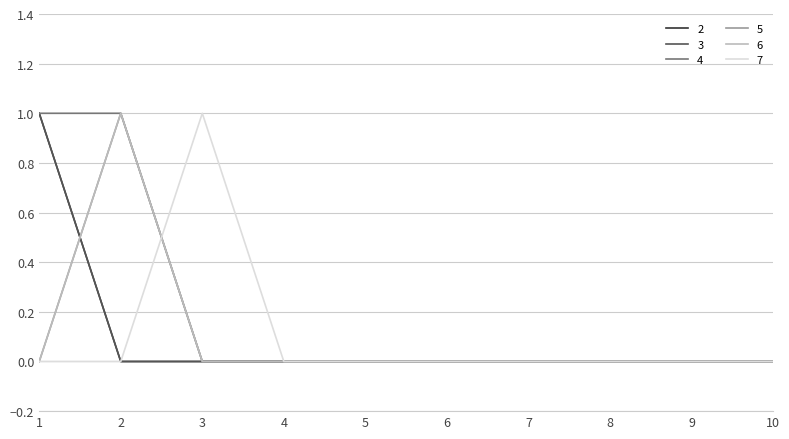

Does the chart display data point markers on the line(s)?

No